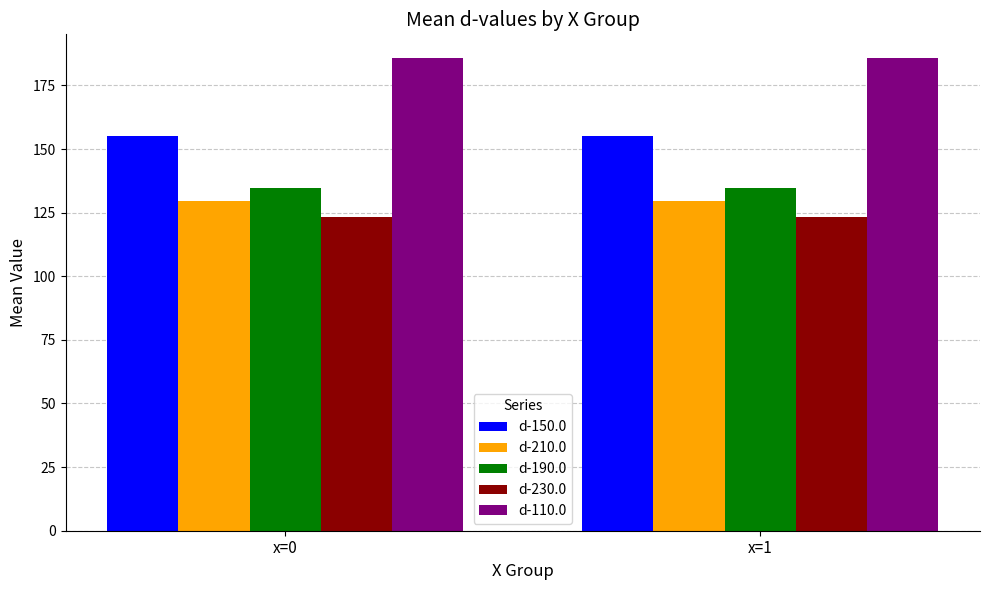

How many categories are shown in the chart?

2